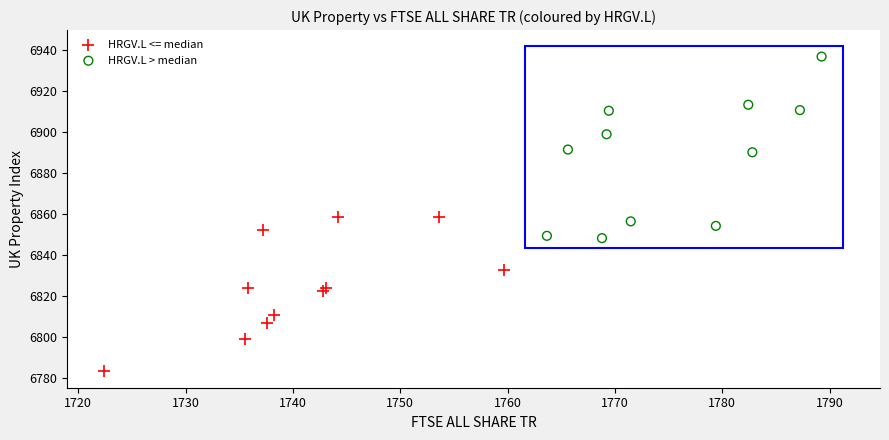

Which series reaches the maximum Y coordinate?

HRGV.L > median